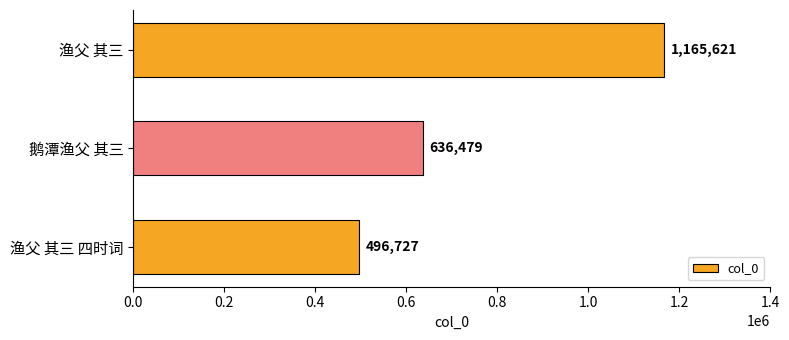

Approximately how many times larger is the value at 渔父 其三 compared to 渔父 其三 四时词?

2.3